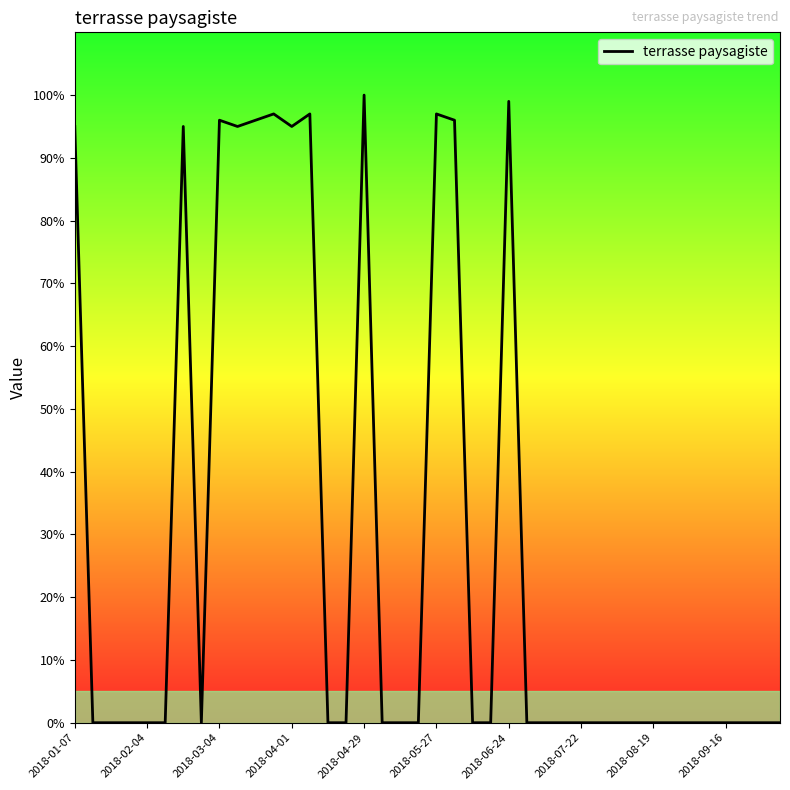

What is the greatest value displayed?

100